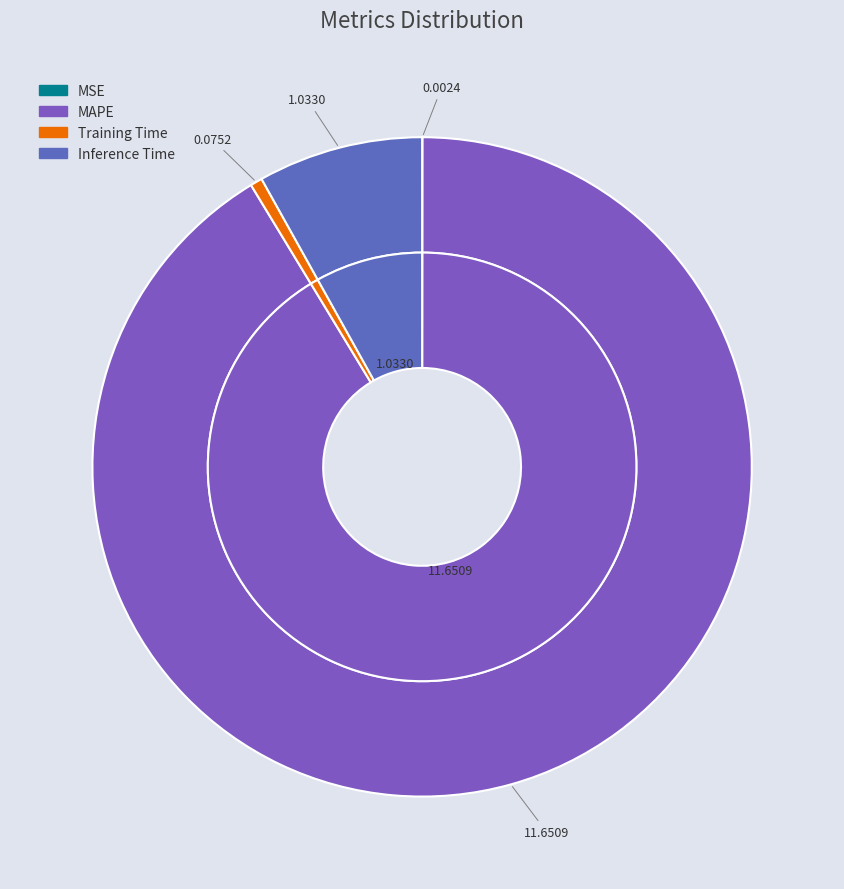

What is the ratio of the value at Inference Time to the value at MAPE?

0.1